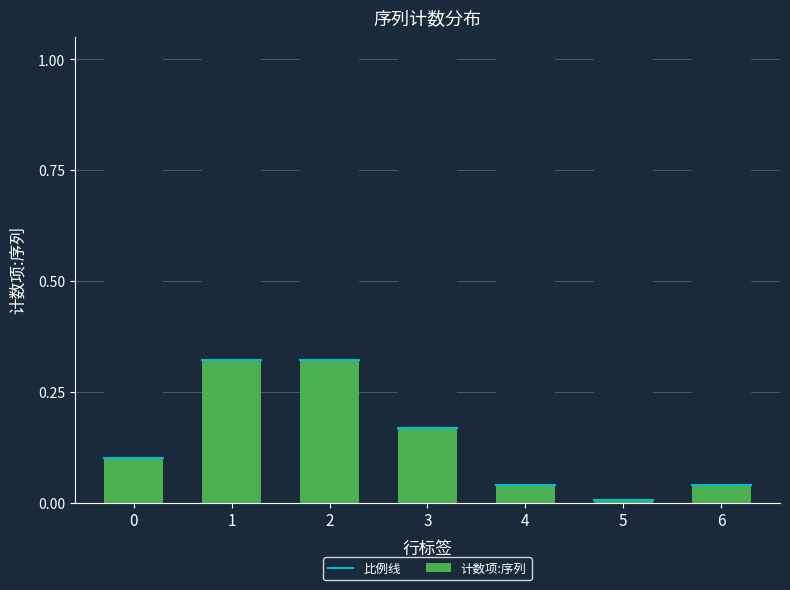

The value of 计数项:序列 at 1 is 0.2. True or false?

False